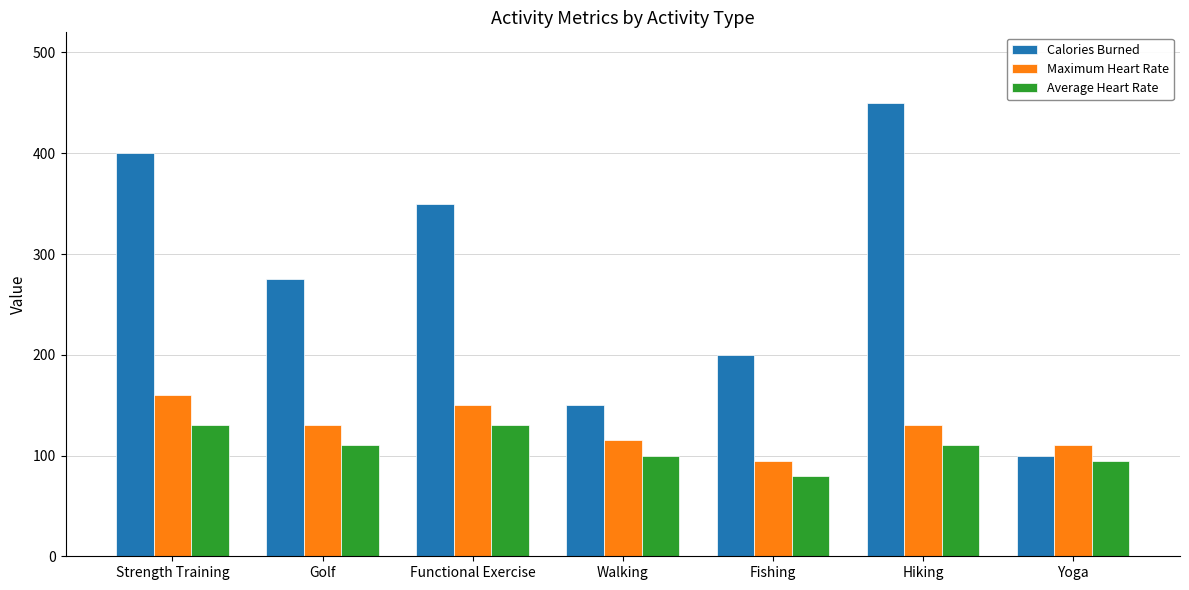

What are all the series names shown in the legend?

Calories Burned, Maximum Heart Rate, Average Heart Rate